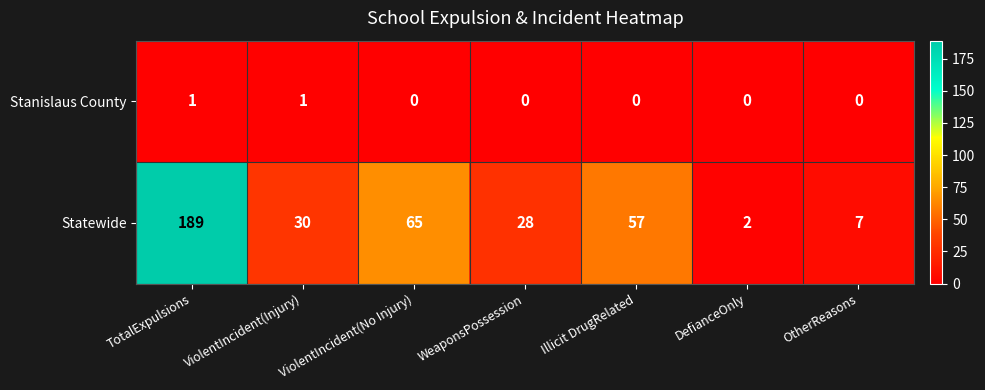

Which series changed the most between Illicit DrugRelated and OtherReasons?

Statewide